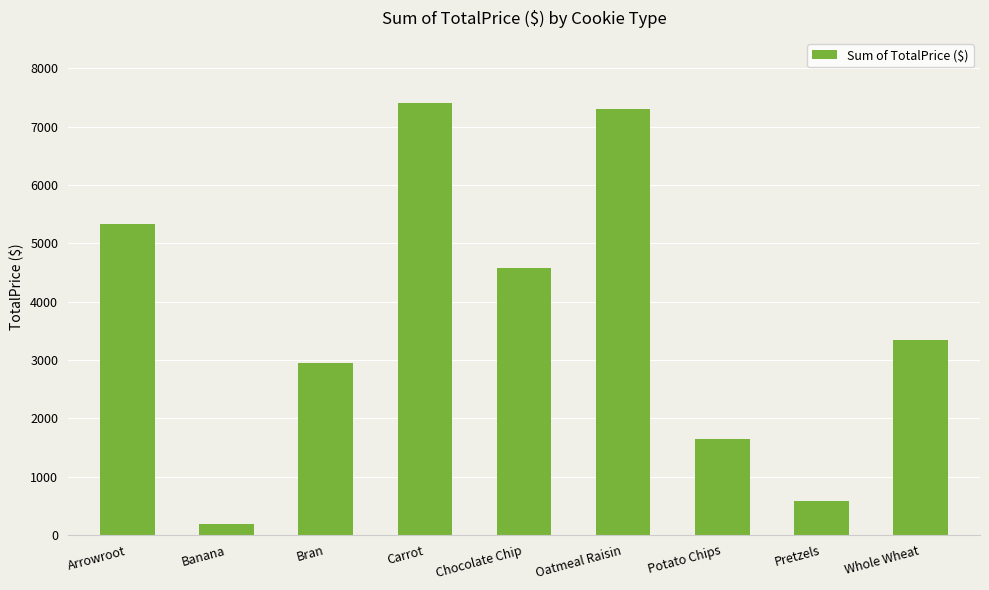

List the labels in order of value, smallest first.

Banana, Pretzels, Potato Chips, Bran, Whole Wheat, Chocolate Chip, Arrowroot, Oatmeal Raisin, Carrot